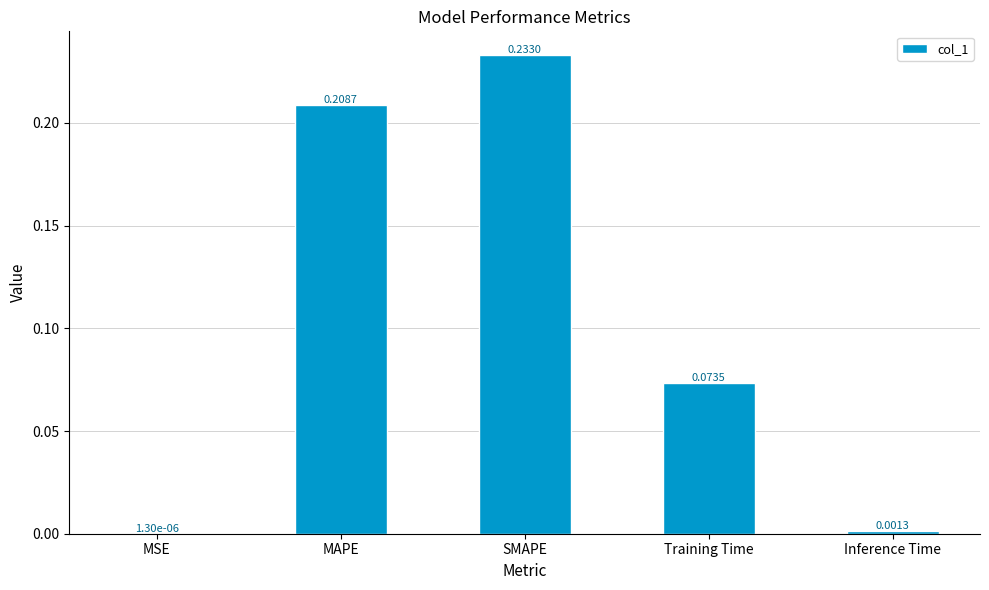

Which category has the highest value across all series?

SMAPE